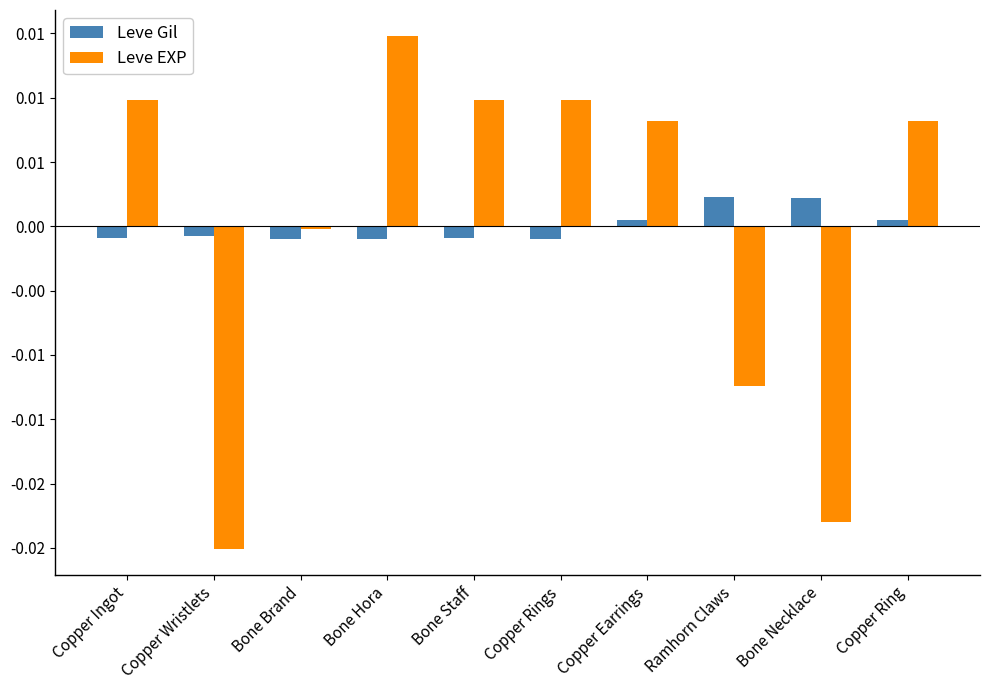

At which category is the sum across all series the highest?

Bone Hora